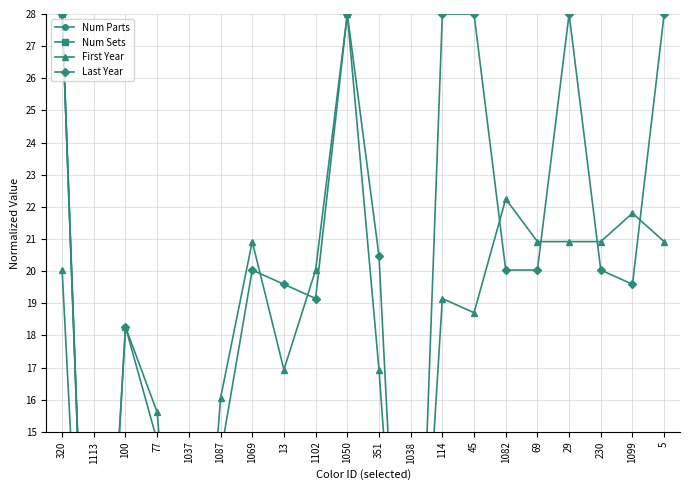

How many values in the Last Year series exceed 20?

11